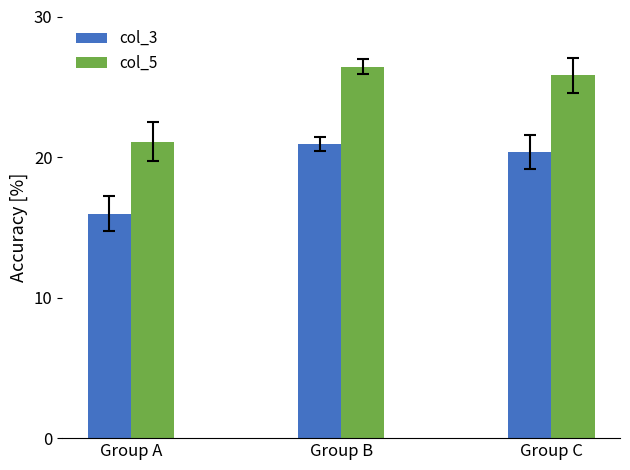

What are all the series names shown in the legend?

col_3, col_5